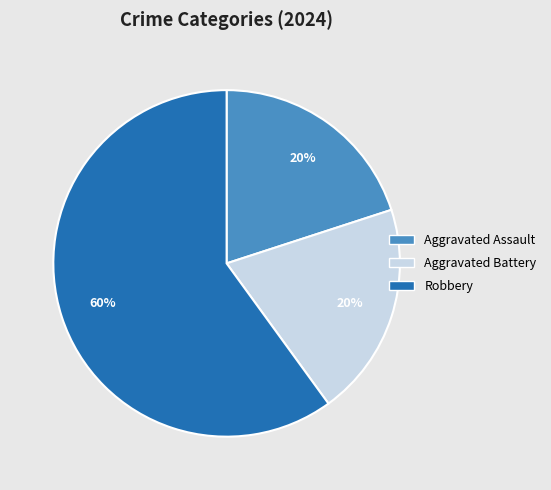

How many slices are in this pie chart?

3